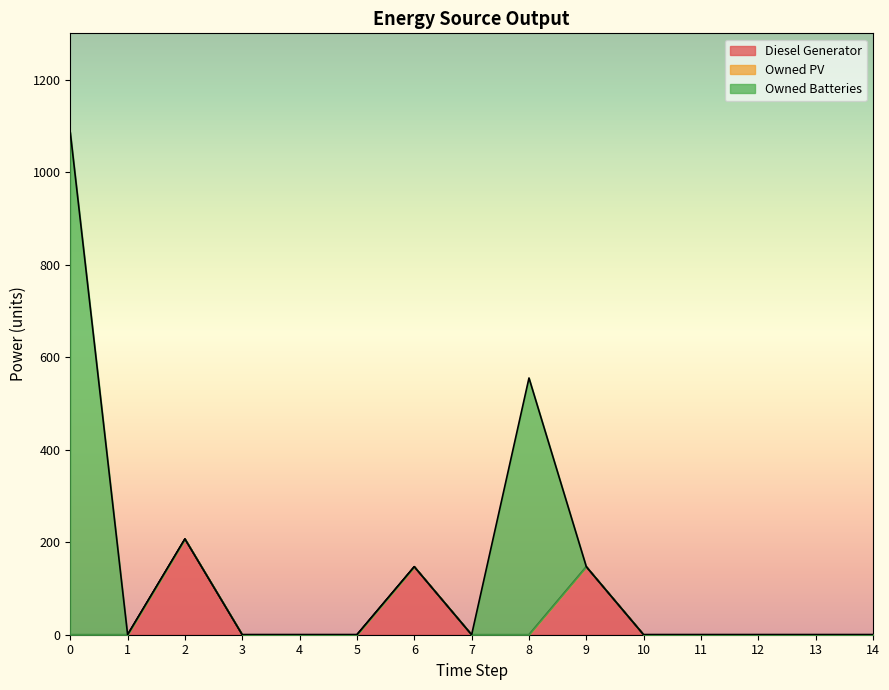

Where do Diesel Generator and Owned Batteries first cross each other?

8 and 9